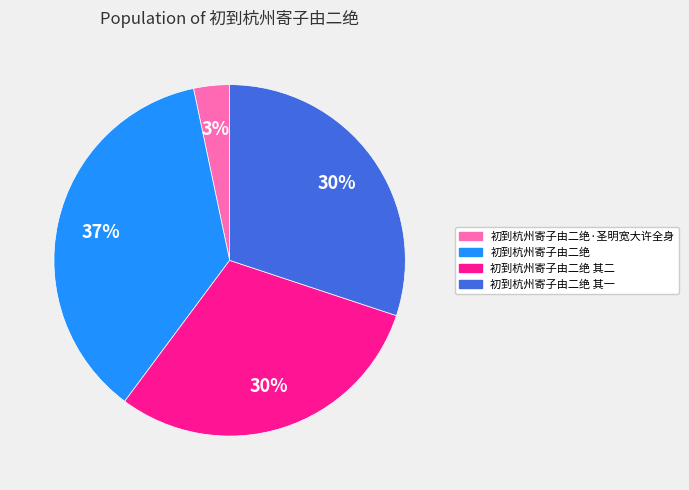

Is there any slice that represents more than half of the pie?

No